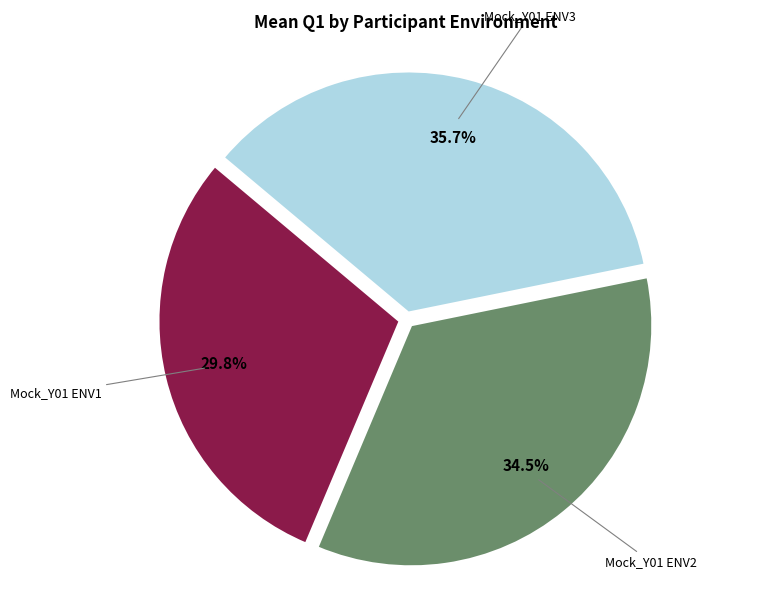

What percentage is NOT represented by Mock_Y01 ENV2?

65.5%